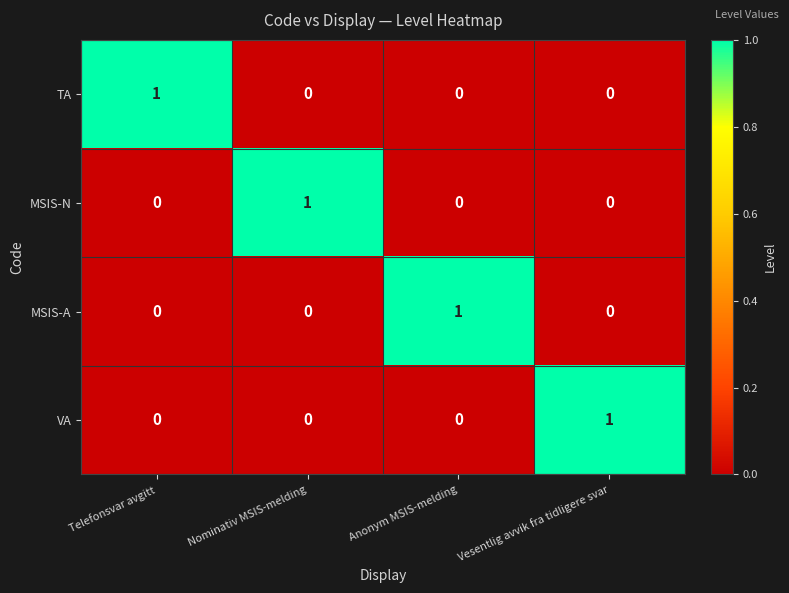

The value of MSIS-A at Nominativ MSIS-melding is 0. True or false?

True